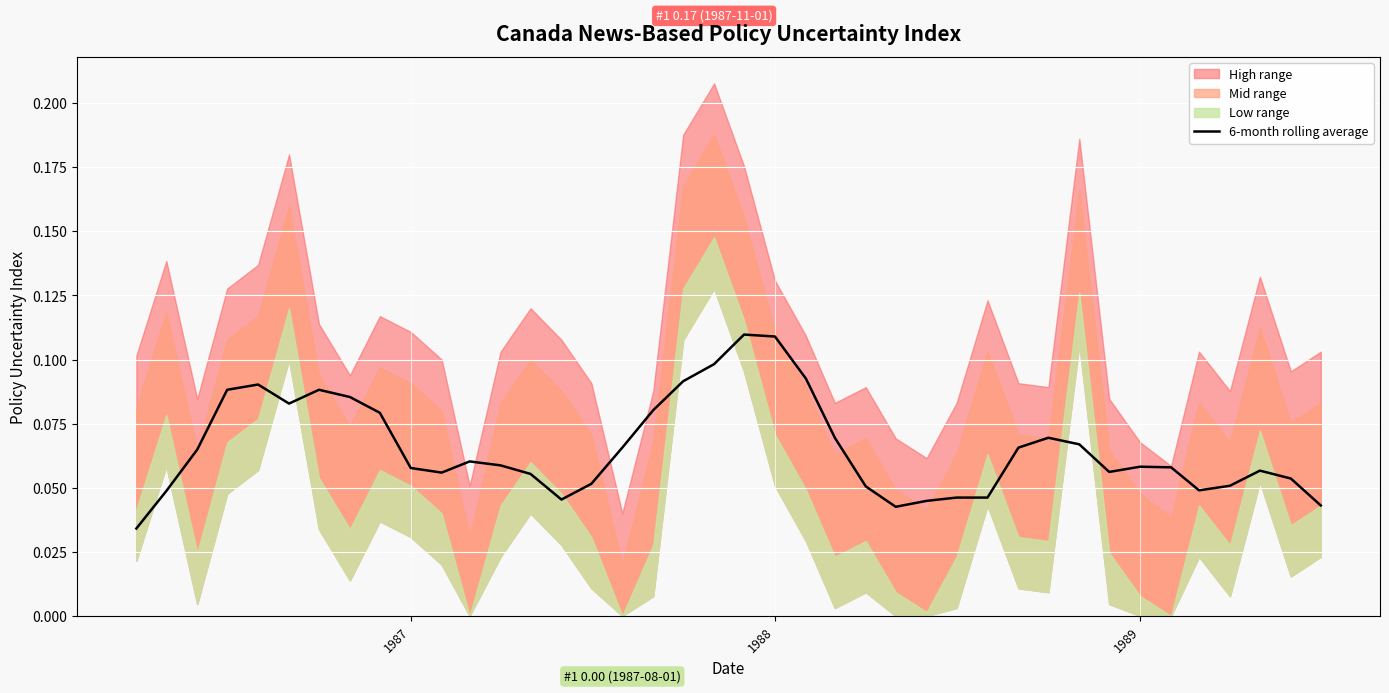

What is the sum of all values?

2.6